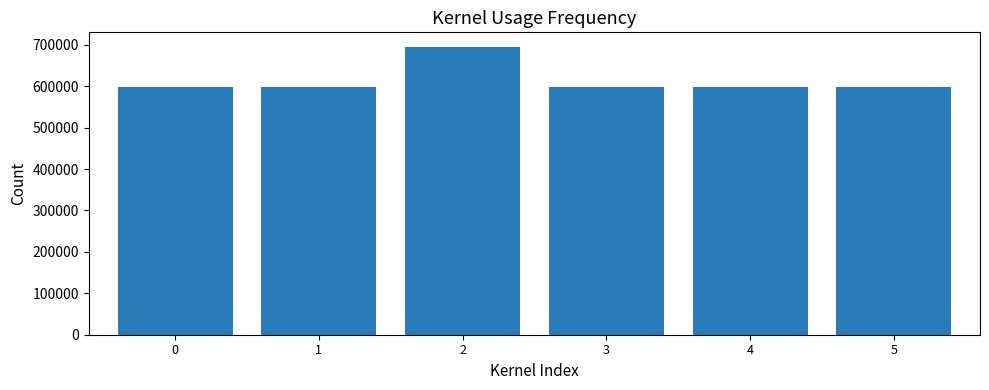

Which has a higher value, 4 or 2?

2